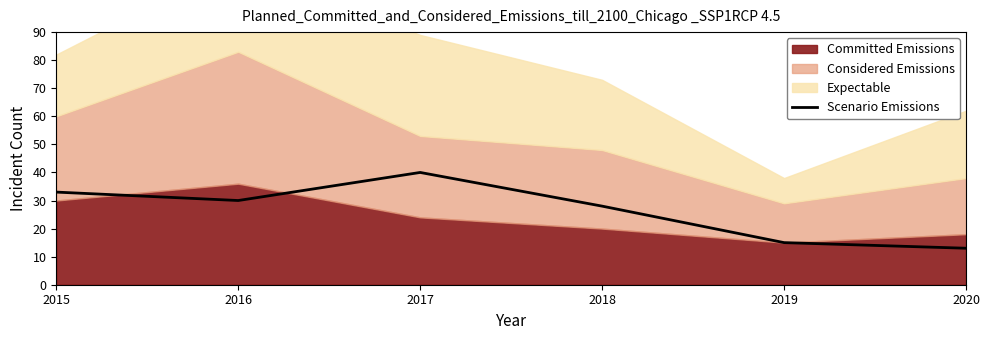

At which label does Scenario Emissions reach its peak?

2017